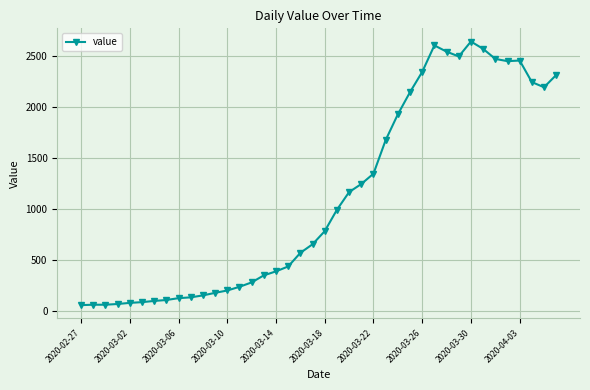

How many lines are shown in the chart?

1